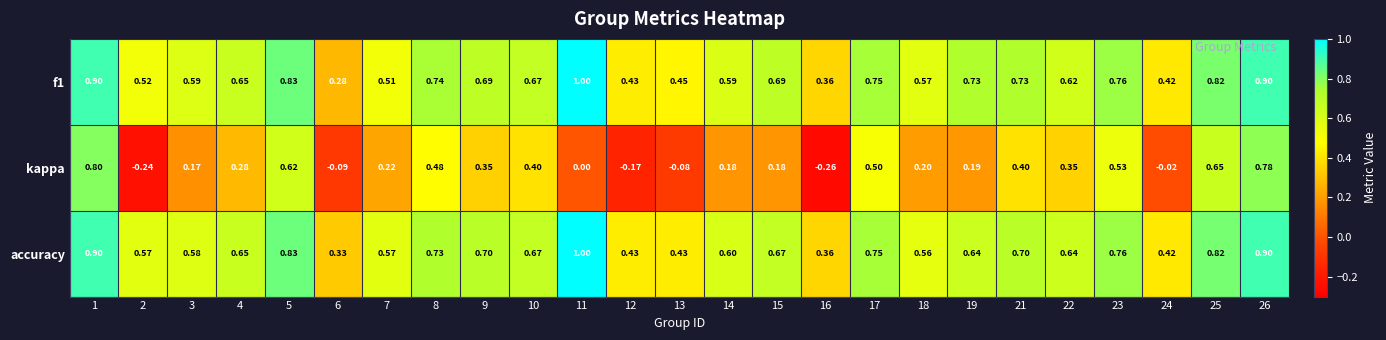

Which series has the largest range (max minus min)?

kappa